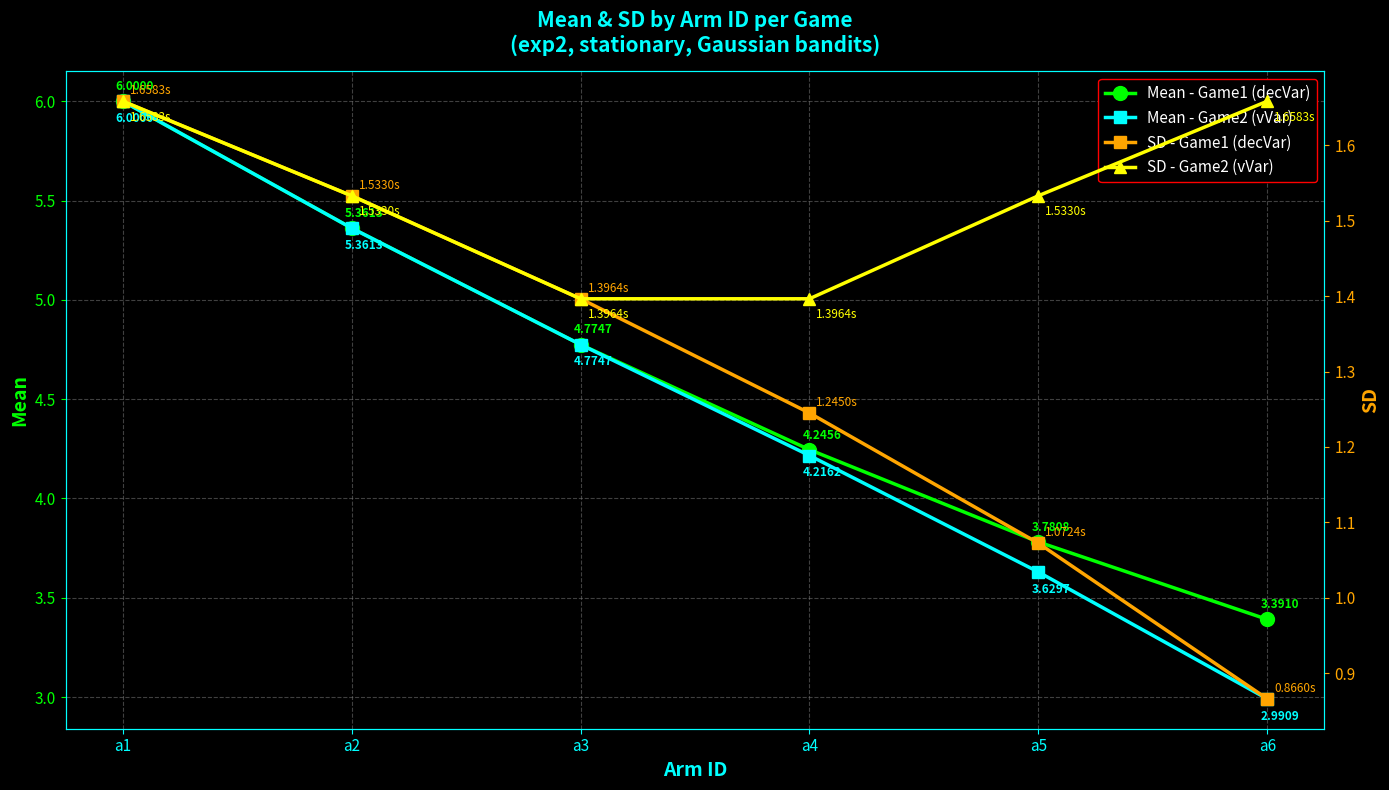

Rank the series by their maximum value, from lowest to highest.

SD - Game1 (decVar), SD - Game2 (vVar), Mean - Game1 (decVar), Mean - Game2 (vVar)